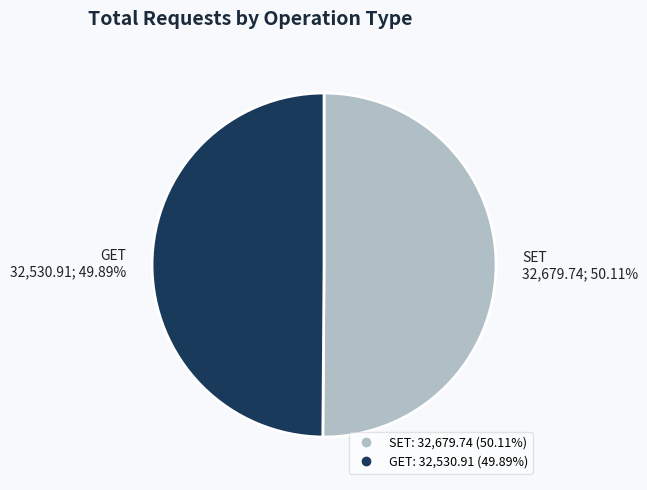

How many slices are in this pie chart?

2